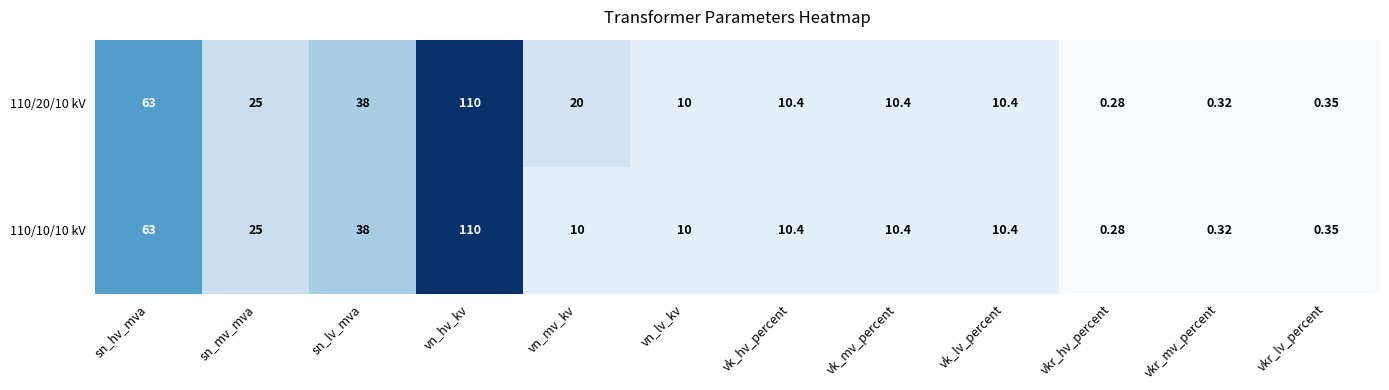

Which category has the highest value across all series?

vn_hv_kv